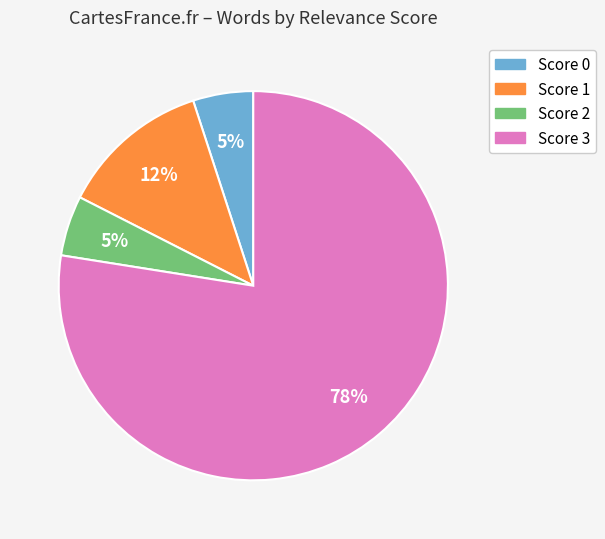

To the nearest percent, what is the average slice percentage?

25%